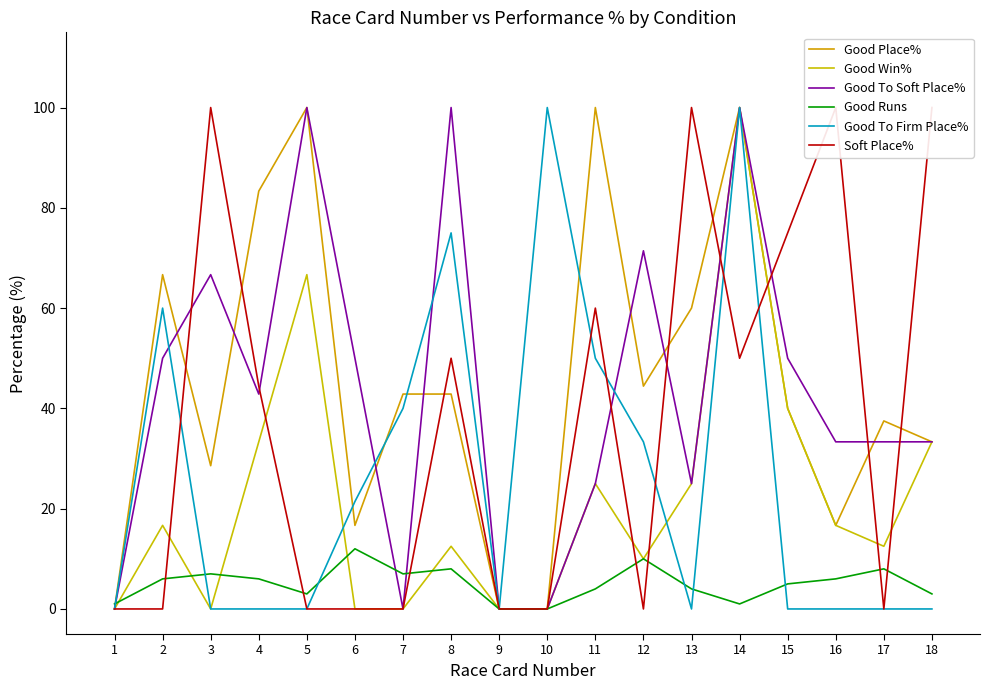

How many values in Good Place% are above zero?

15